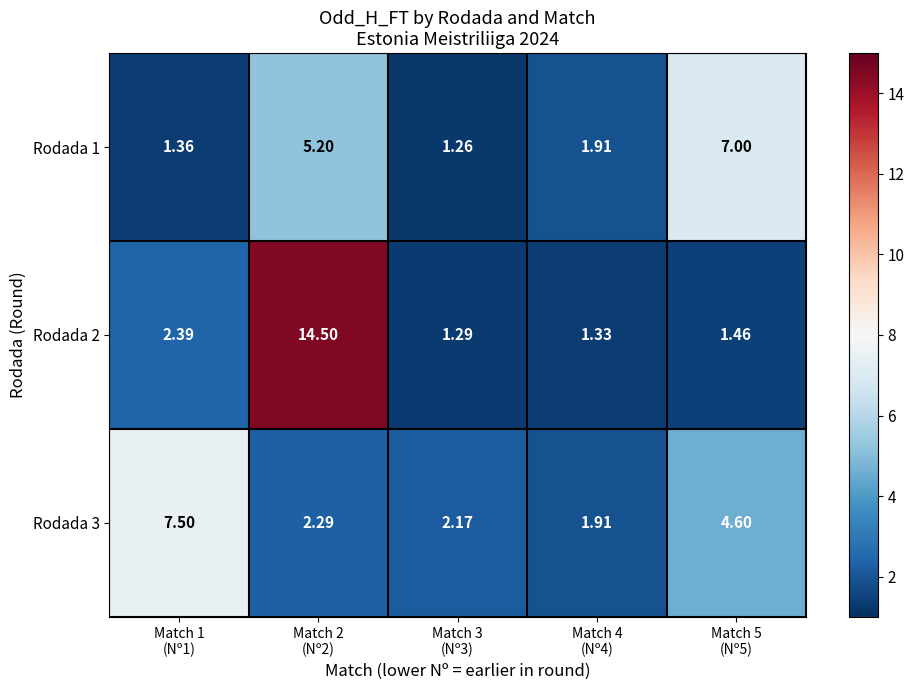

How many series are shown in this chart?

3